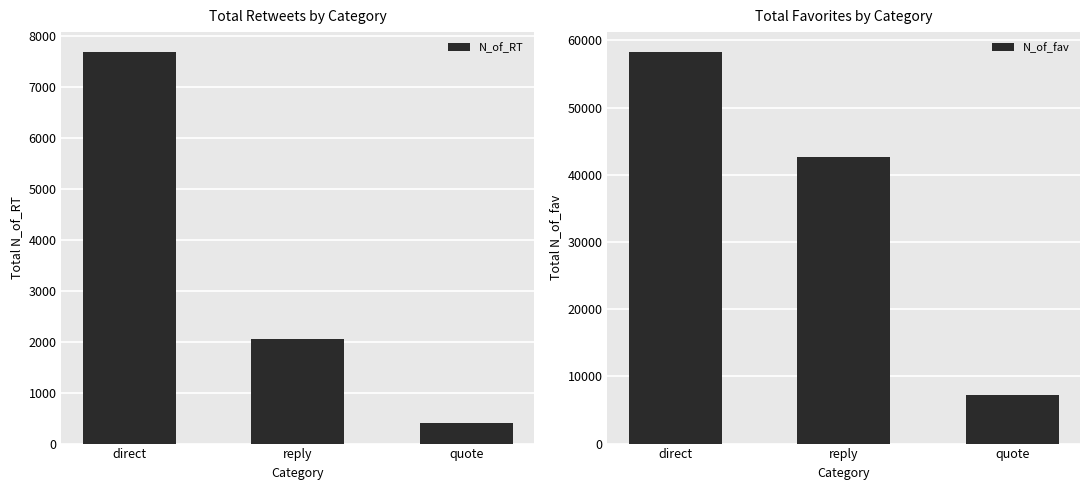

What is the minimum value for N_of_fav?

7178